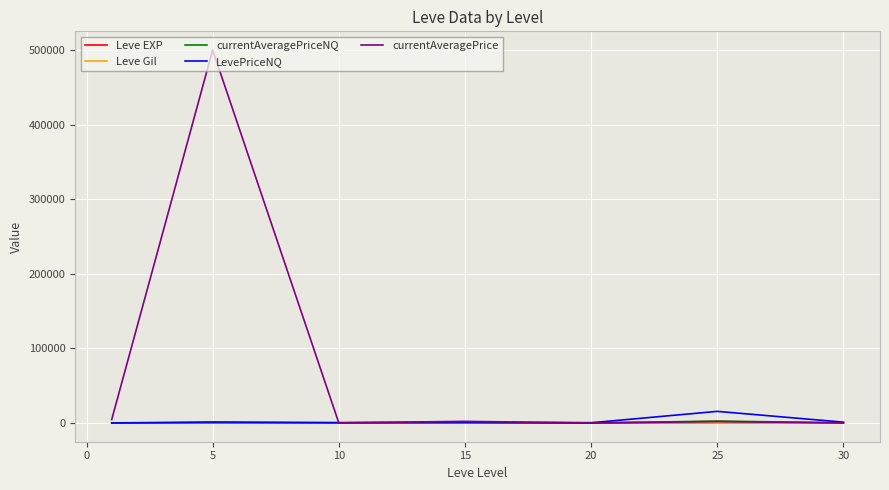

Which series has the widest spread of values?

currentAveragePrice